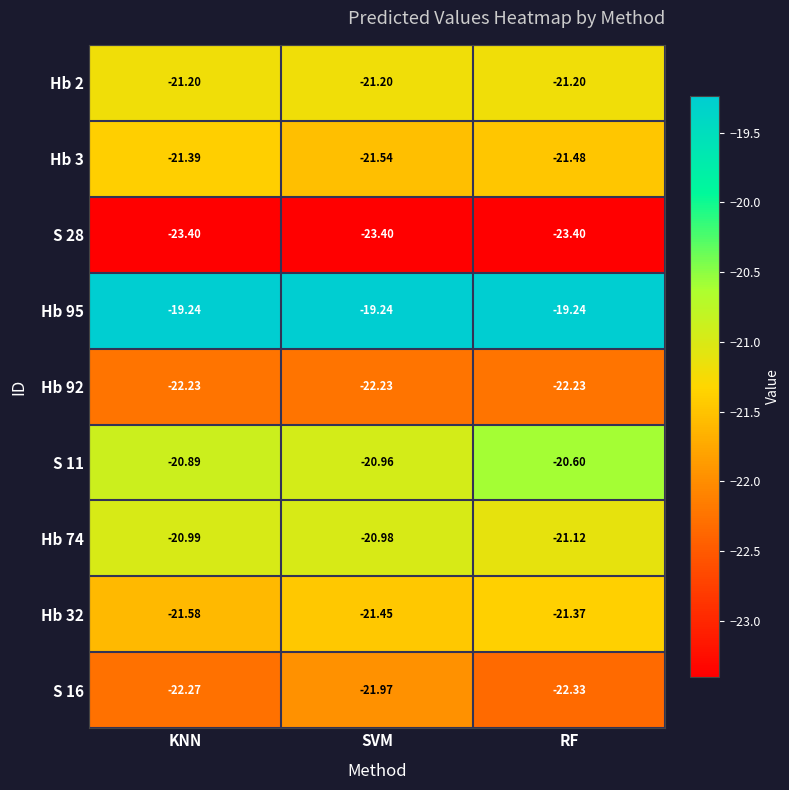

Where is S 16 nearest to the value -22?

SVM